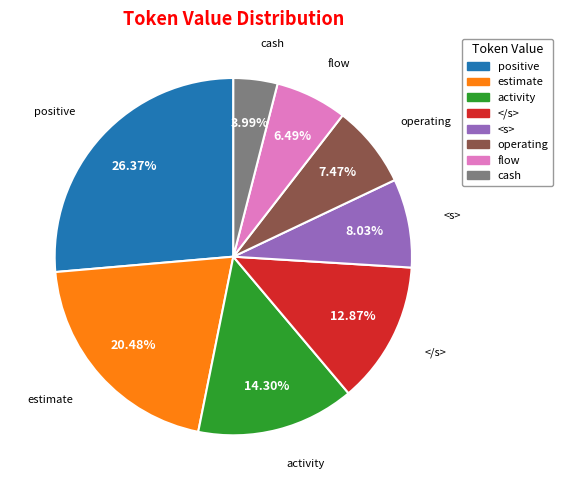

Between positive and flow, which is larger?

positive